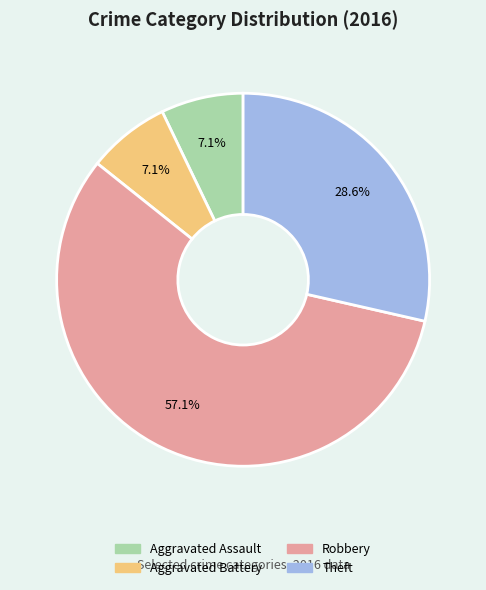

To the nearest percent, what is the difference between the Robbery and Aggravated Assault slice percentages?

50%